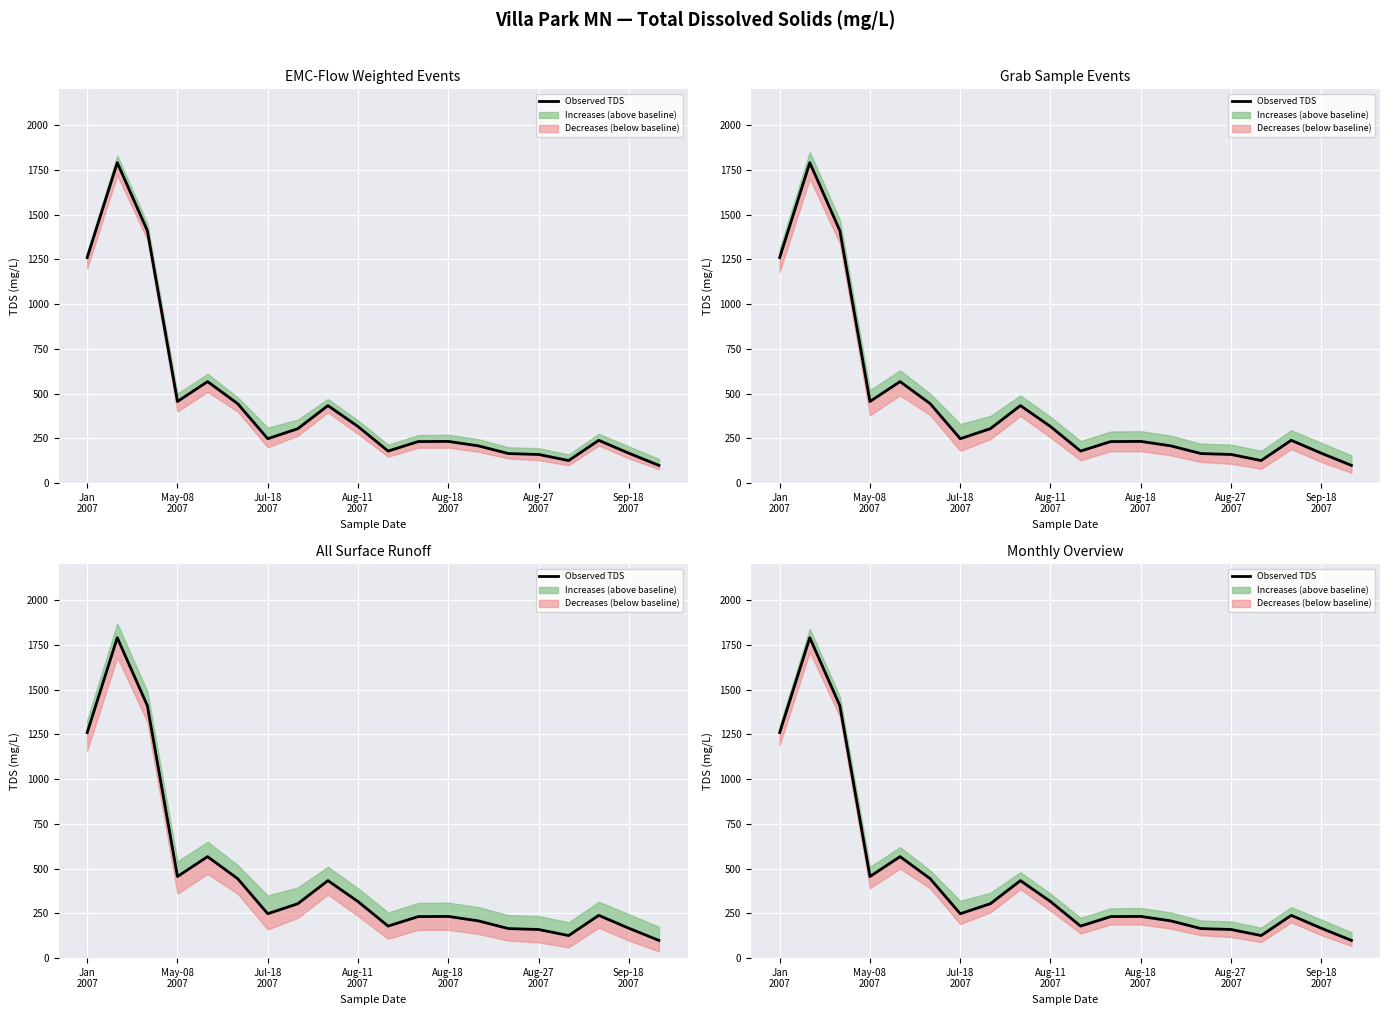

What is the value of the 5th point from the left?

567